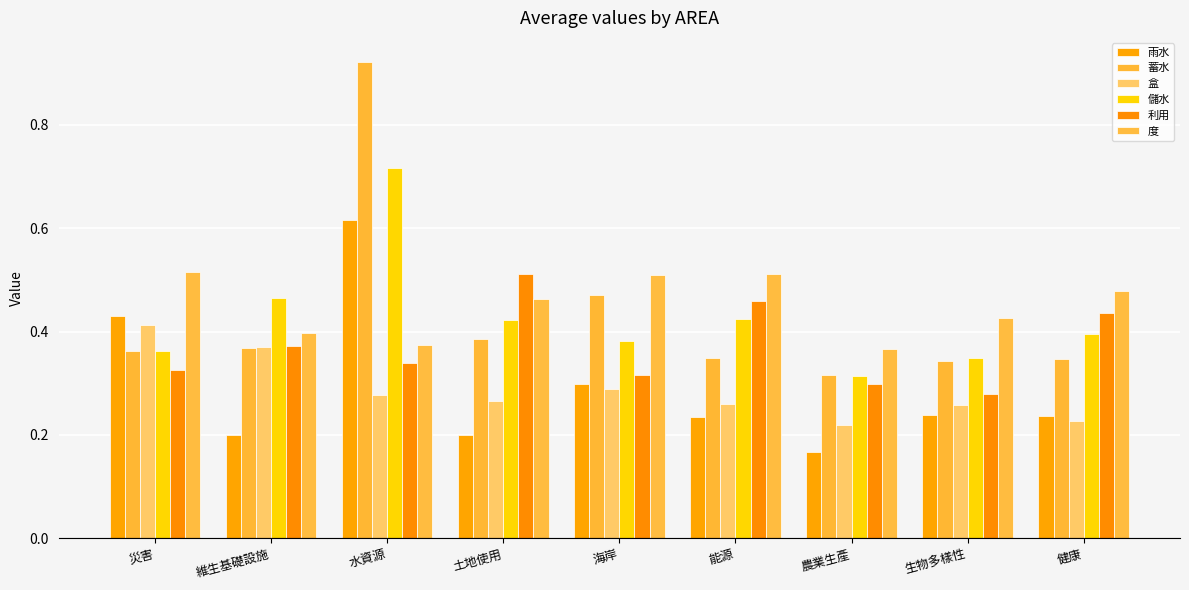

How many 蓄水 values are between 0 and 1?

9